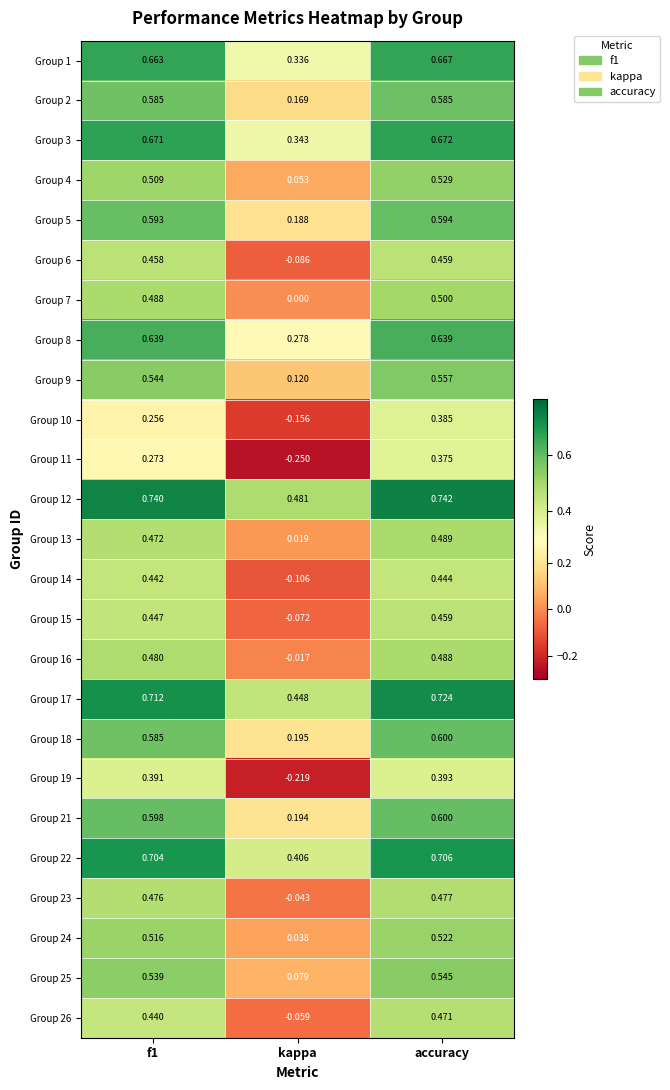

At which label does Group 6 reach its minimum?

kappa